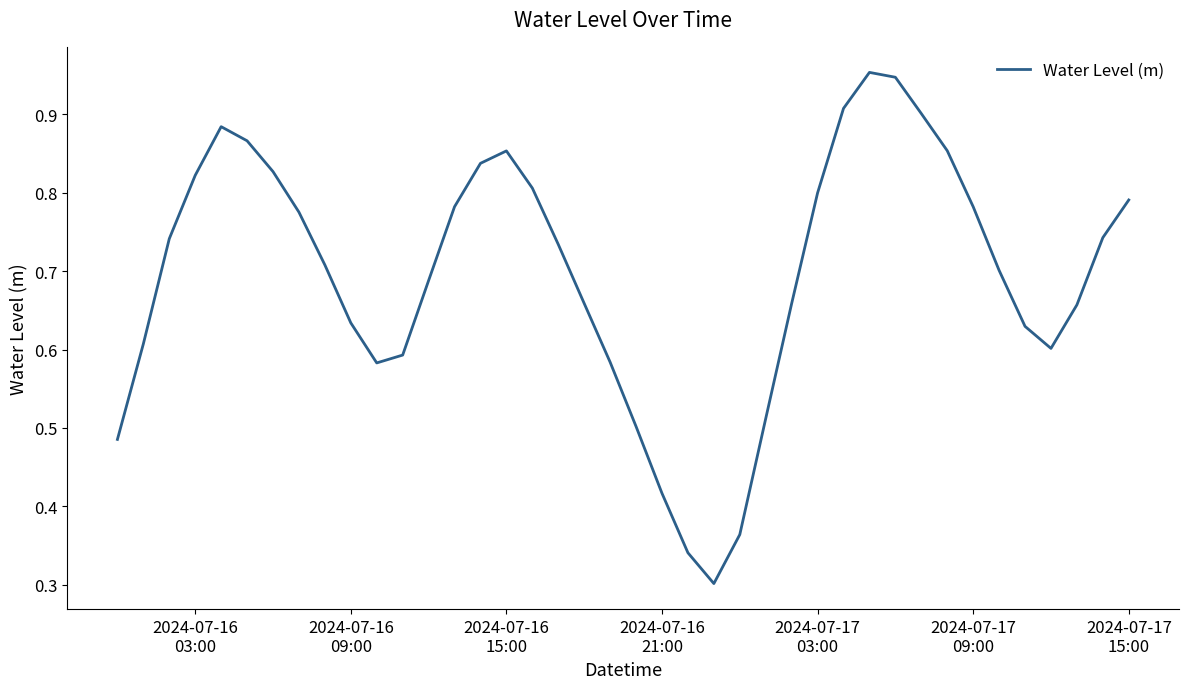

What is the difference between the maximum and minimum values?

0.7